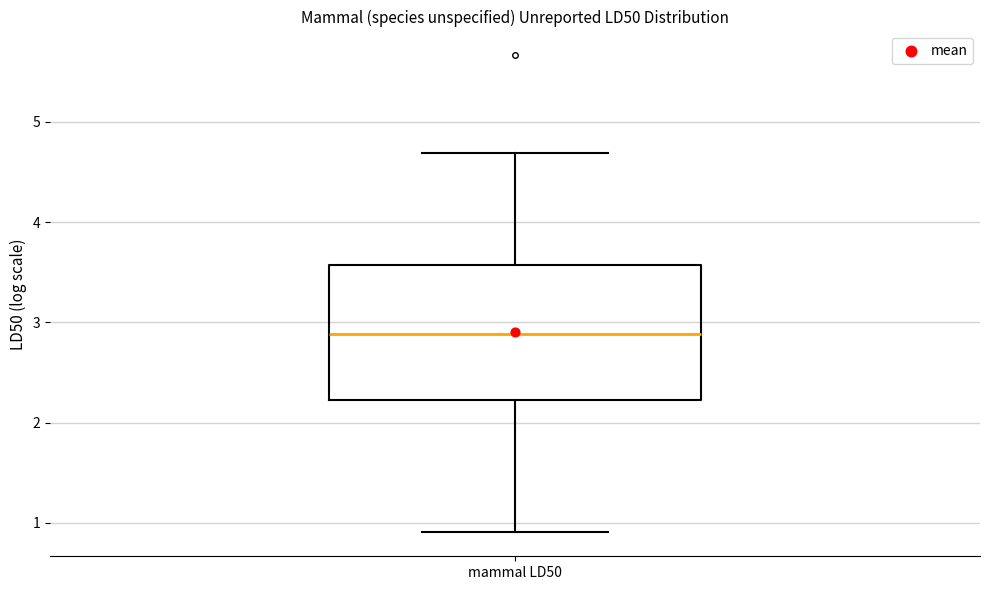

Read this box plot against the y-axis: the position of the median line, the range covered by the box, and the ends of both whiskers. The values are not printed on the chart, so give them approximately, as read against the axis.

median 2.9, box 2.2 to 3.6, whiskers 0.9 to 4.7